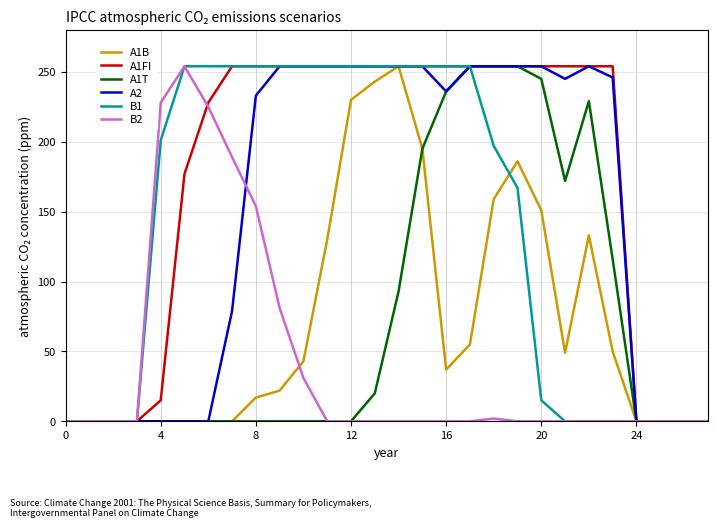

What is the maximum value shown in the chart?

254